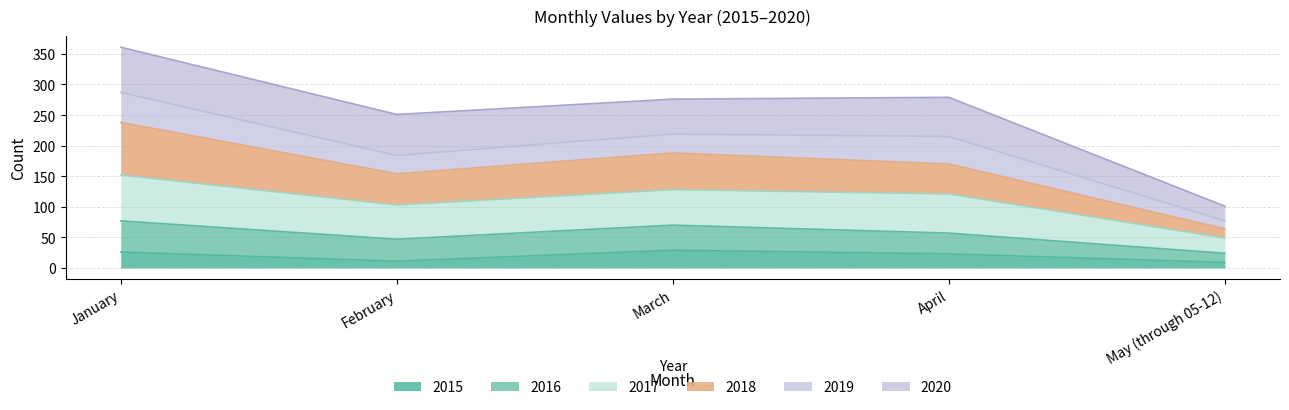

Does the chart have visible grid lines?

Yes